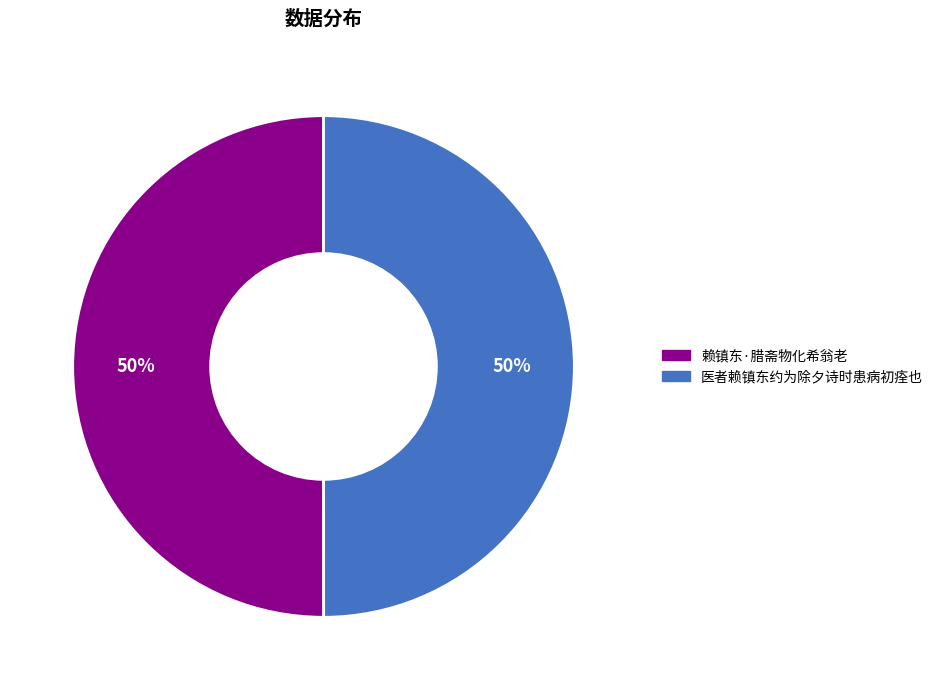

What is the ratio of the value at 赖镇东·腊斋物化希翁老 to the value at 医者赖镇东约为除夕诗时患病初痊也?

1.0